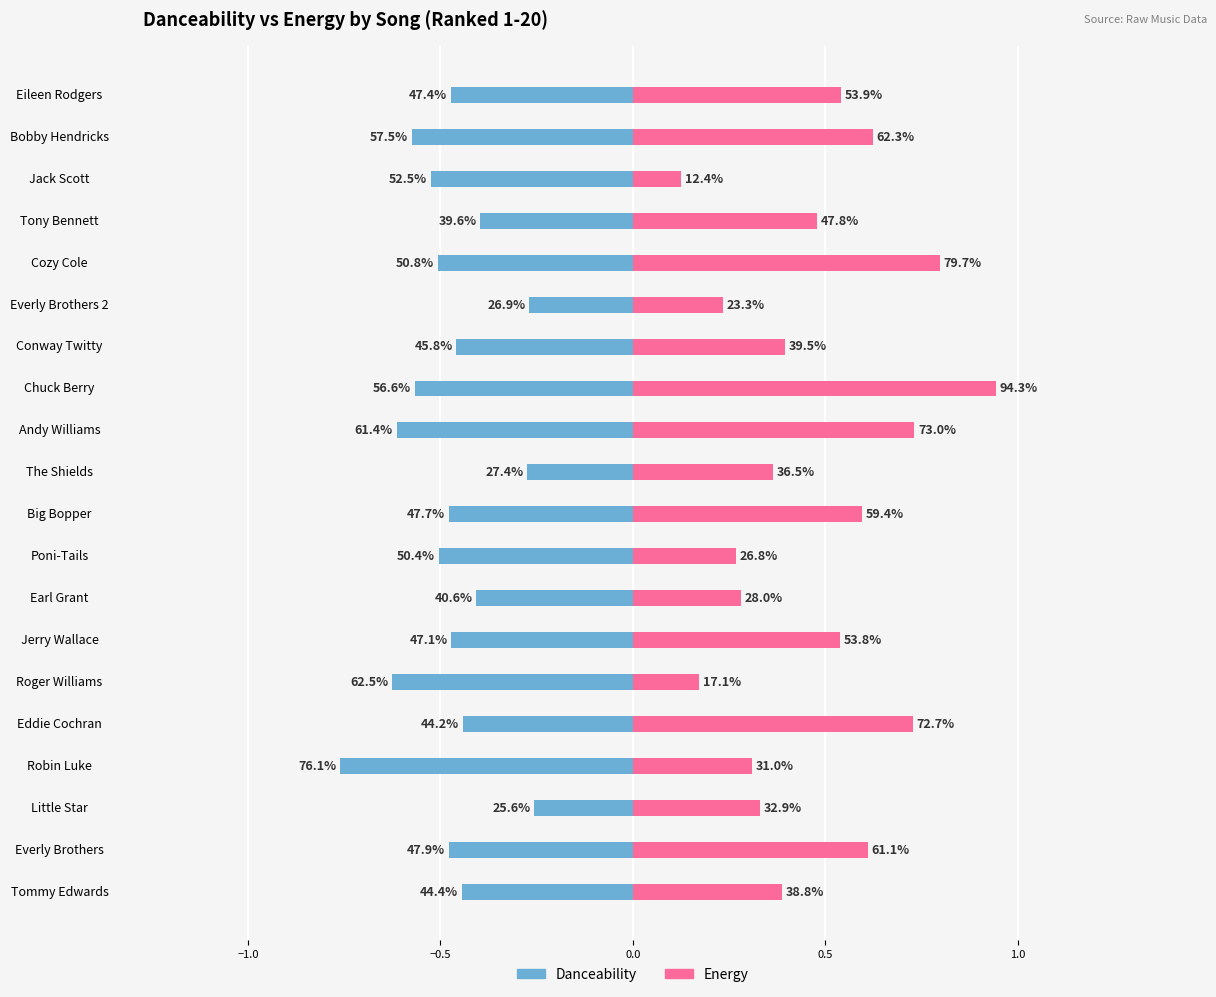

Which series has the widest spread of values?

energy